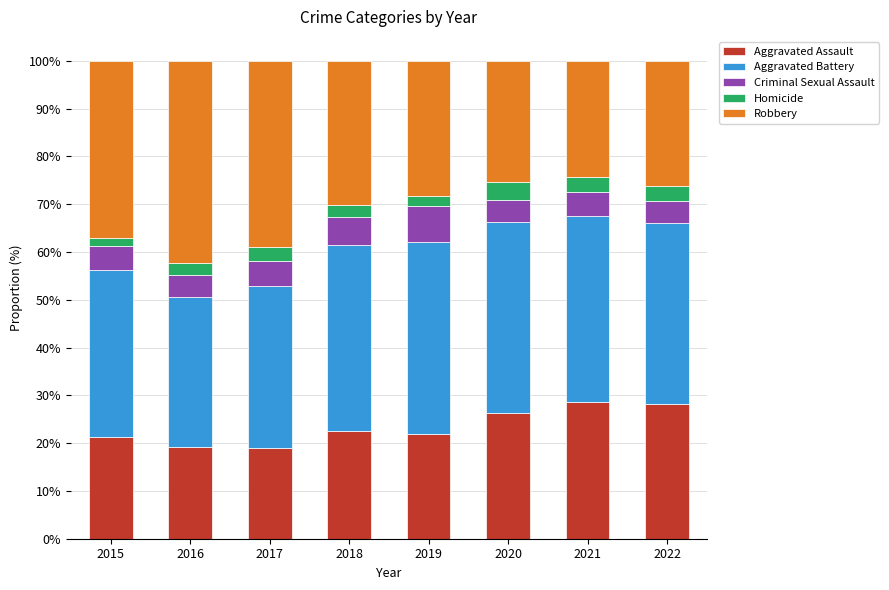

How many bars are there in total?

8